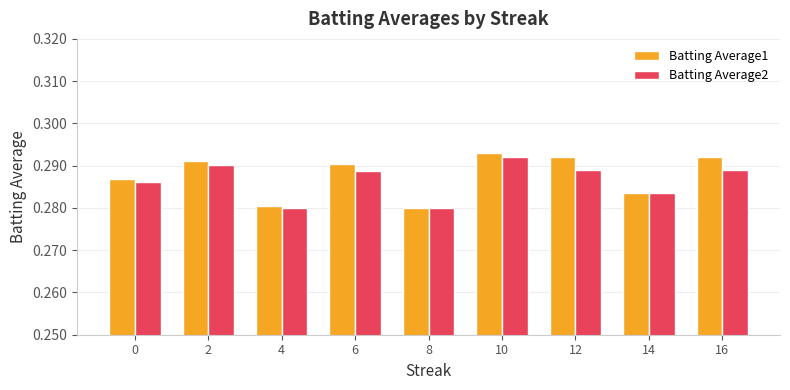

What is the sum of all Batting Average1 values?

2.6